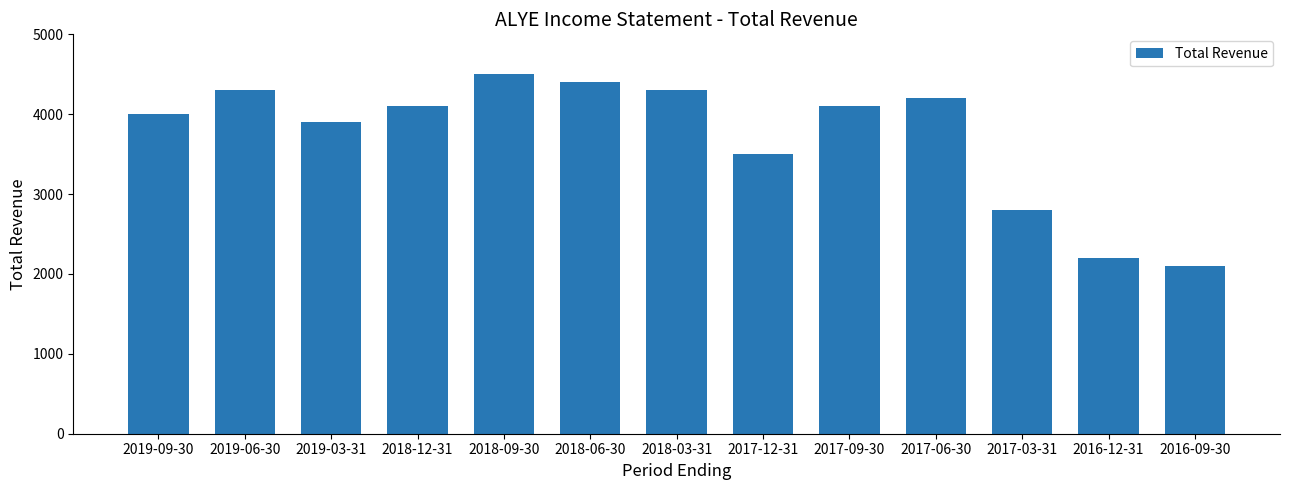

Is it true that the value at 2018-03-31 is 4300?

True